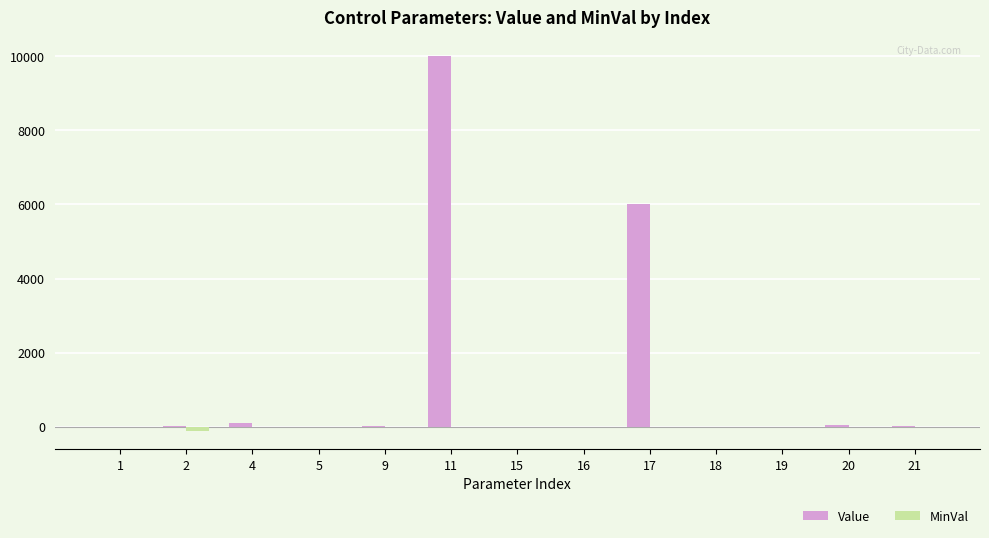

The value of Value at 17 is 3042.7. True or false?

False